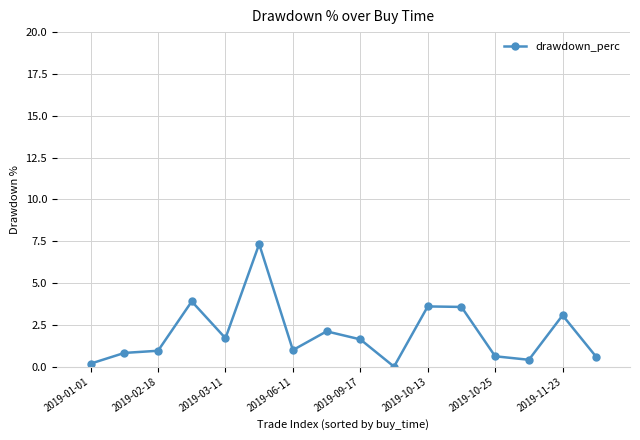

True or false: there are more than 0 points higher than both neighbors.

True